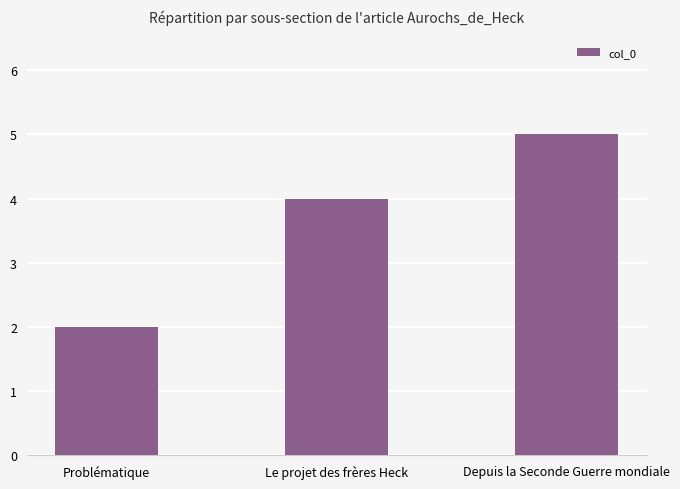

What position from the right is Le projet des frères Heck?

2